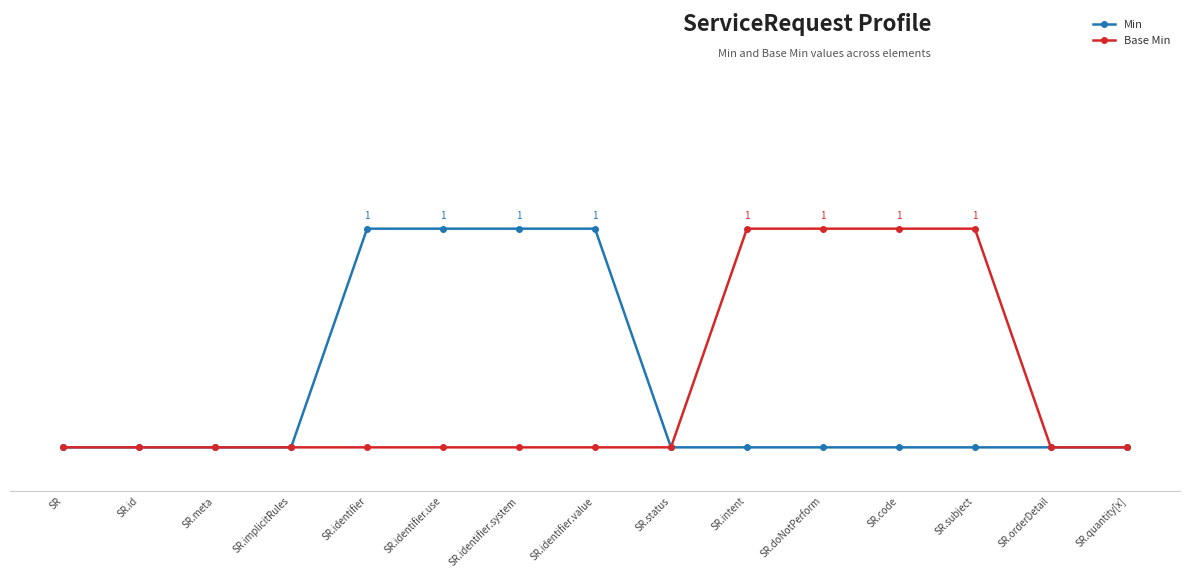

Is the value of Base Min at SR.code greater than the value of Min at SR.identifier?

No